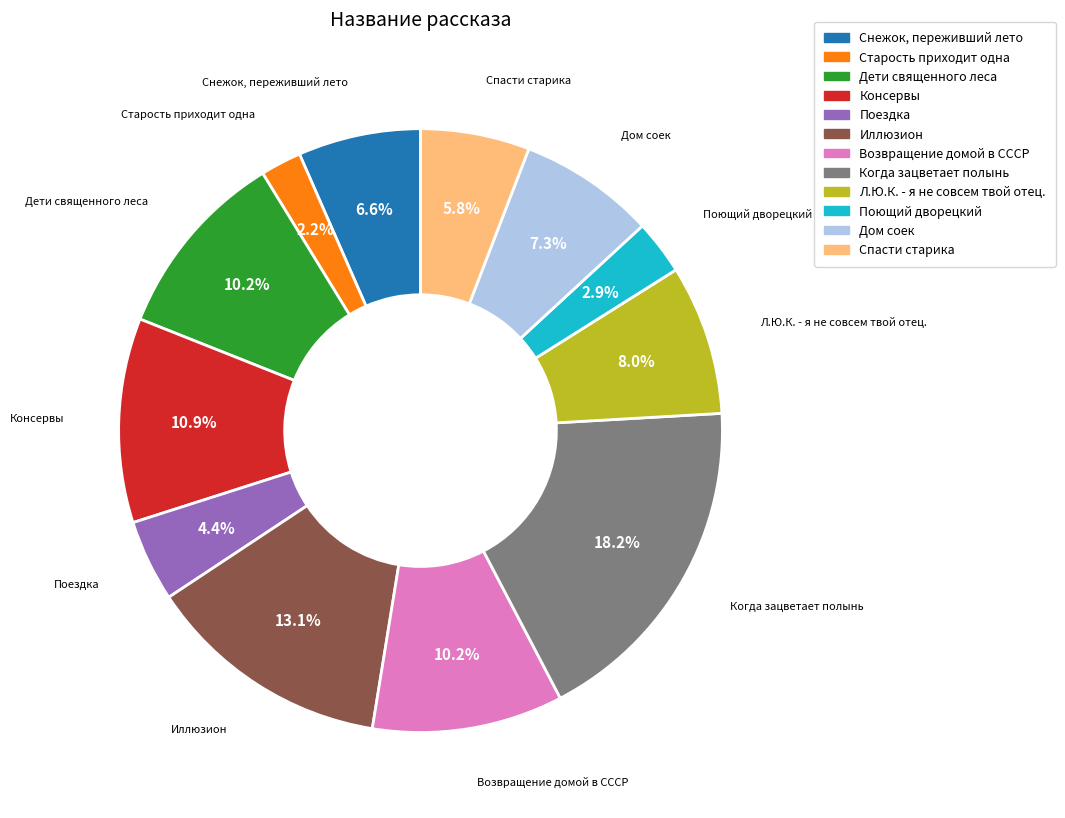

Does Когда зацветает полынь represent more than half of the total?

No